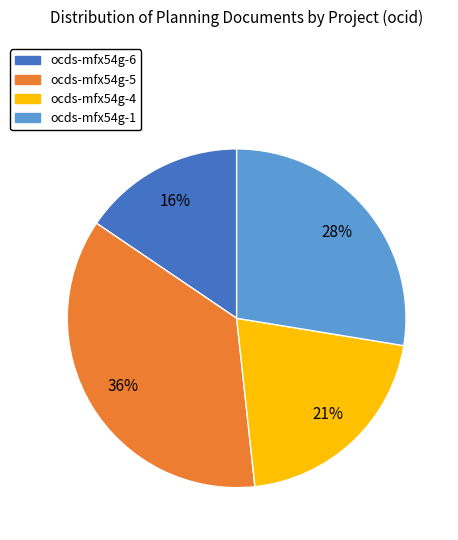

Between ocds-mfx54g-4 and ocds-mfx54g-6, which is larger?

ocds-mfx54g-4